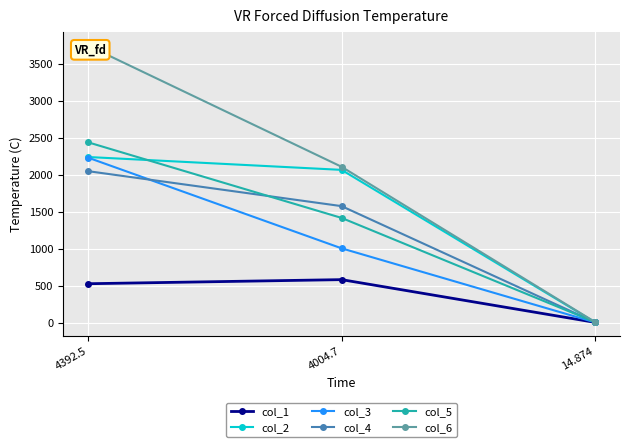

Rank the series at 4392.5 from lowest to highest value.

col_1, col_4, col_3, col_2, col_5, col_6